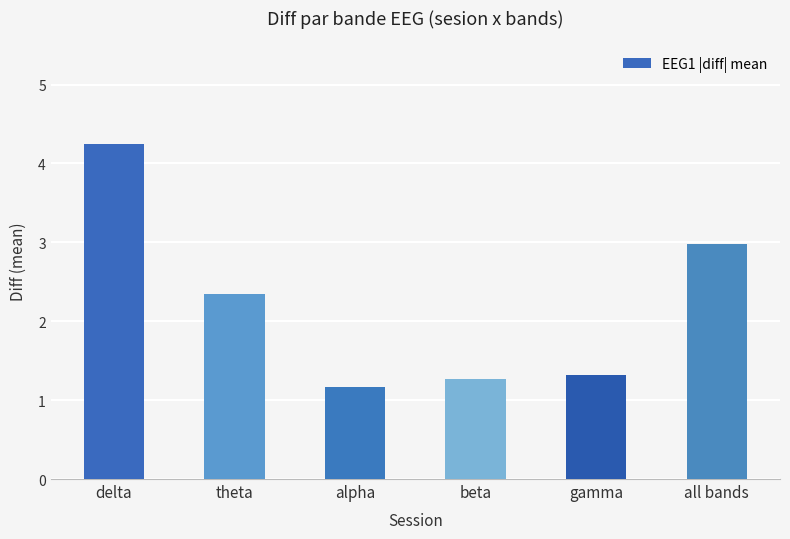

Reading left to right, transcribe all the data shown in this chart.

delta=4.2	theta=2.3	alpha=1.2	beta=1.3	gamma=1.3	all bands=3.0